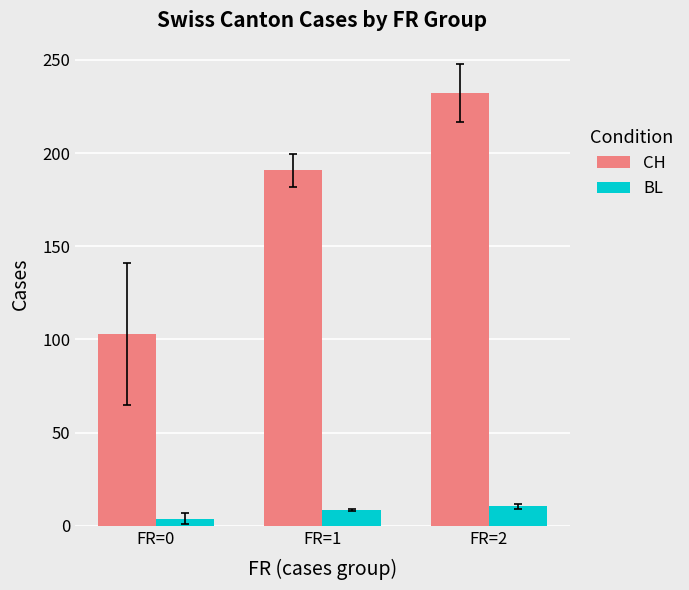

How many values in the BL series exceed 8?

2